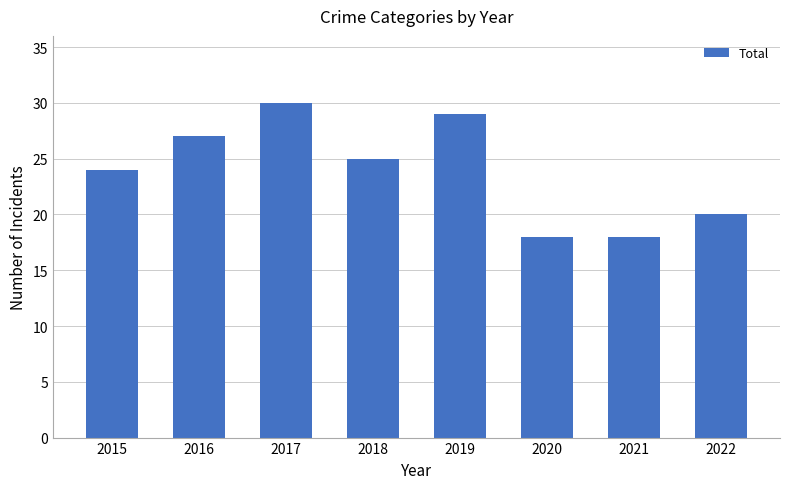

Reading left to right, transcribe all the data shown in this chart.

24	27	30	25	29	18	18	20